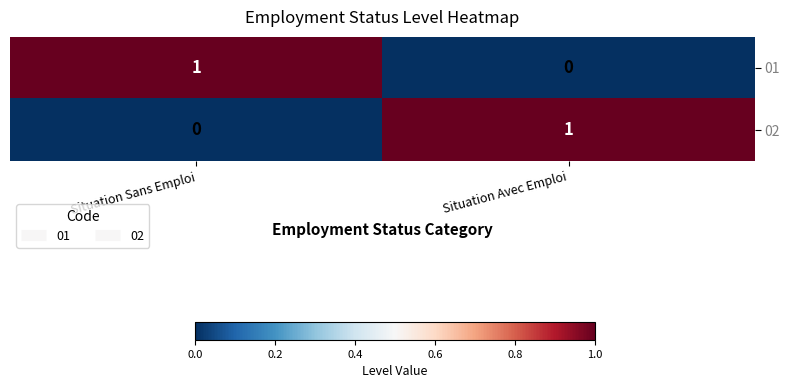

Where is 01 nearest to the value 0?

Situation Avec Emploi